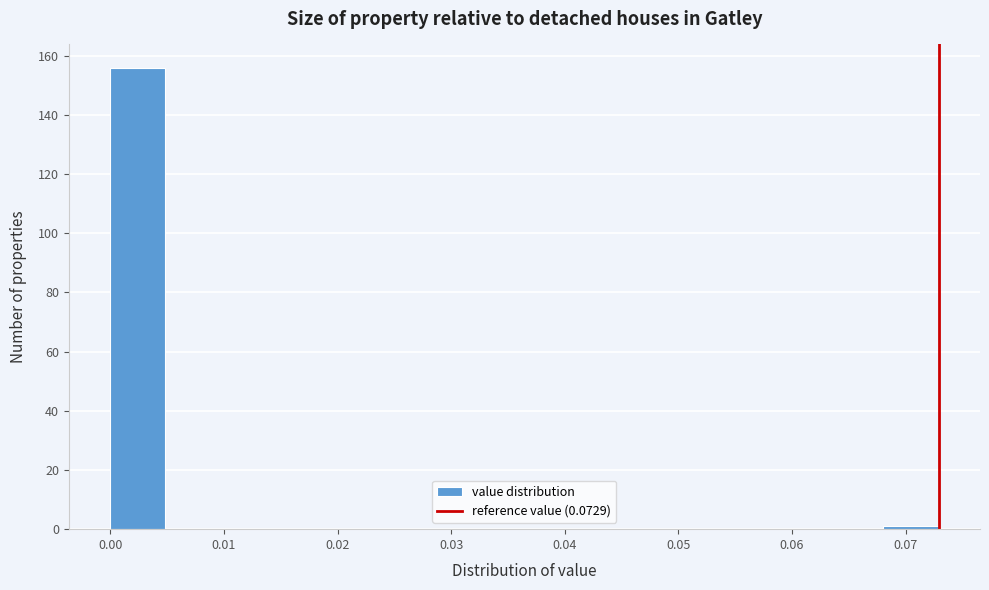

What is the height of the bar covering 0.000 to 0.005 on the x-axis? Neither the bar edges nor the heights are printed on the chart, so give them approximately, as read against the axes.

156